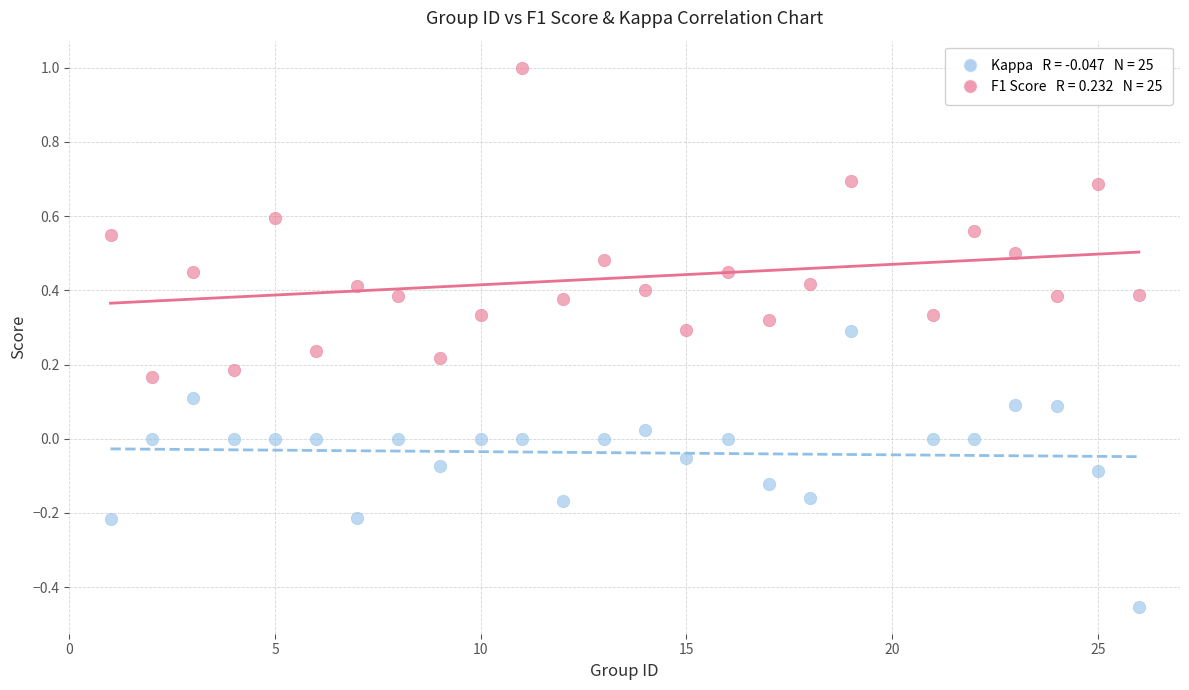

Across all data points, what is the range of Y values (max minus min)?

1.5